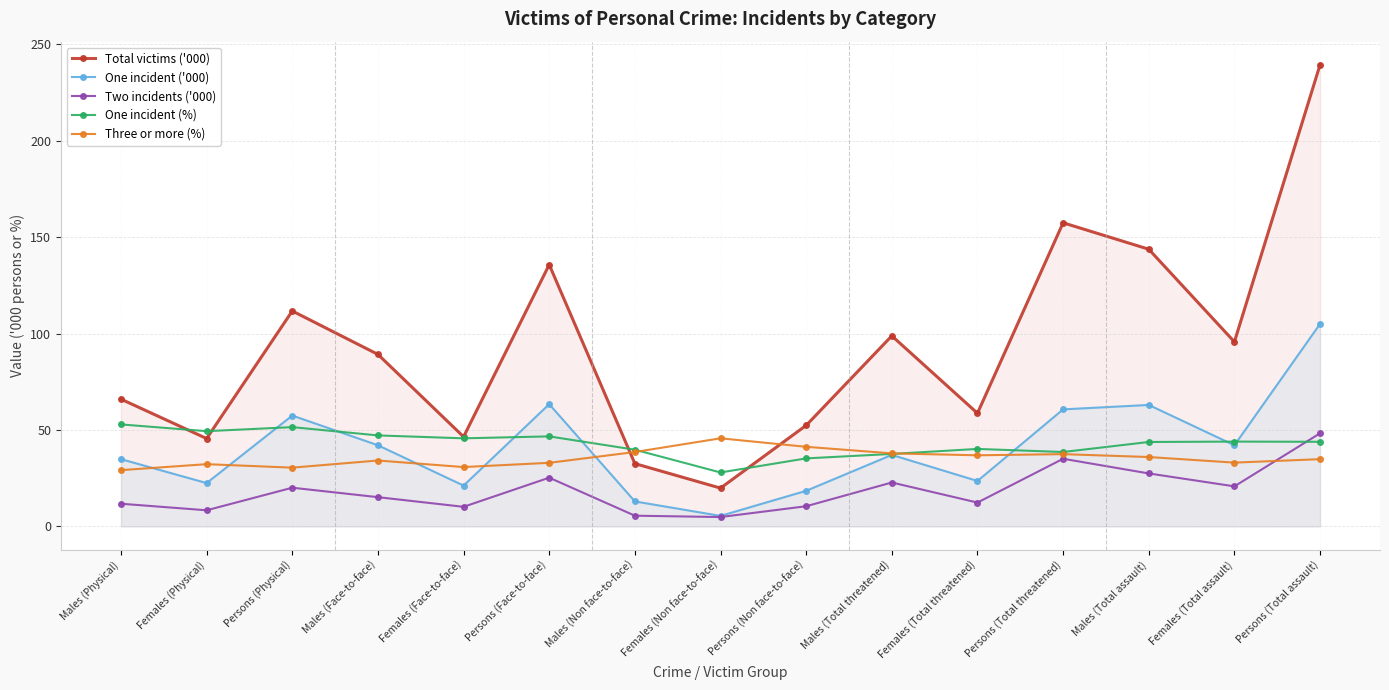

True or false: One incident ('000) and Total victims ('000) cross at least once.

False